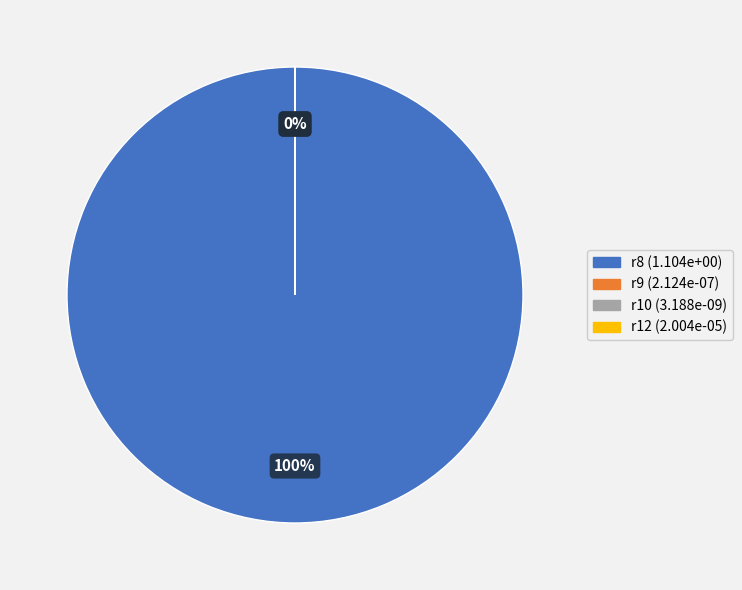

To the nearest percent, what is the average slice percentage?

25%